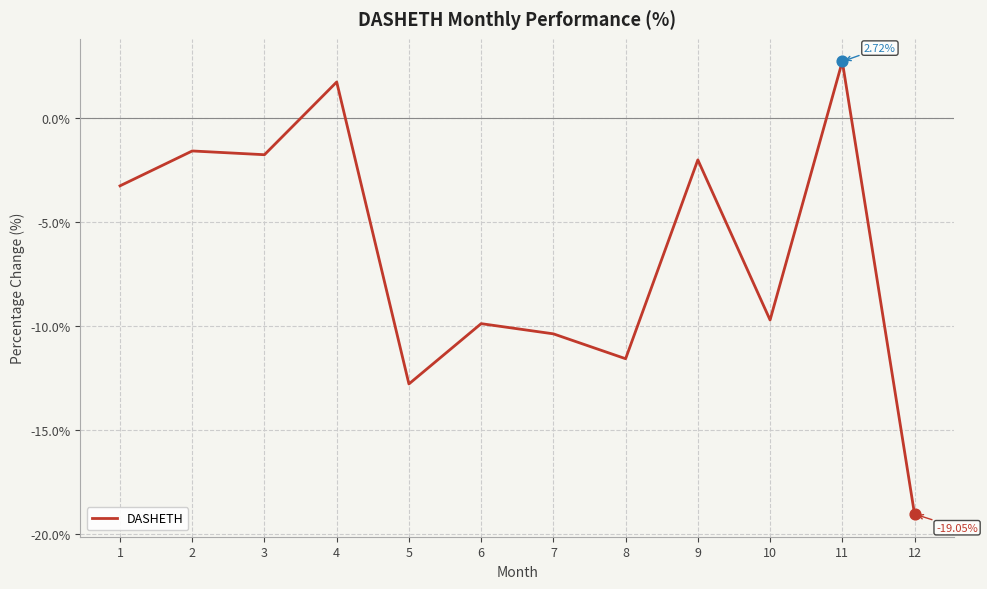

Which has a higher value, 6 or 3?

3